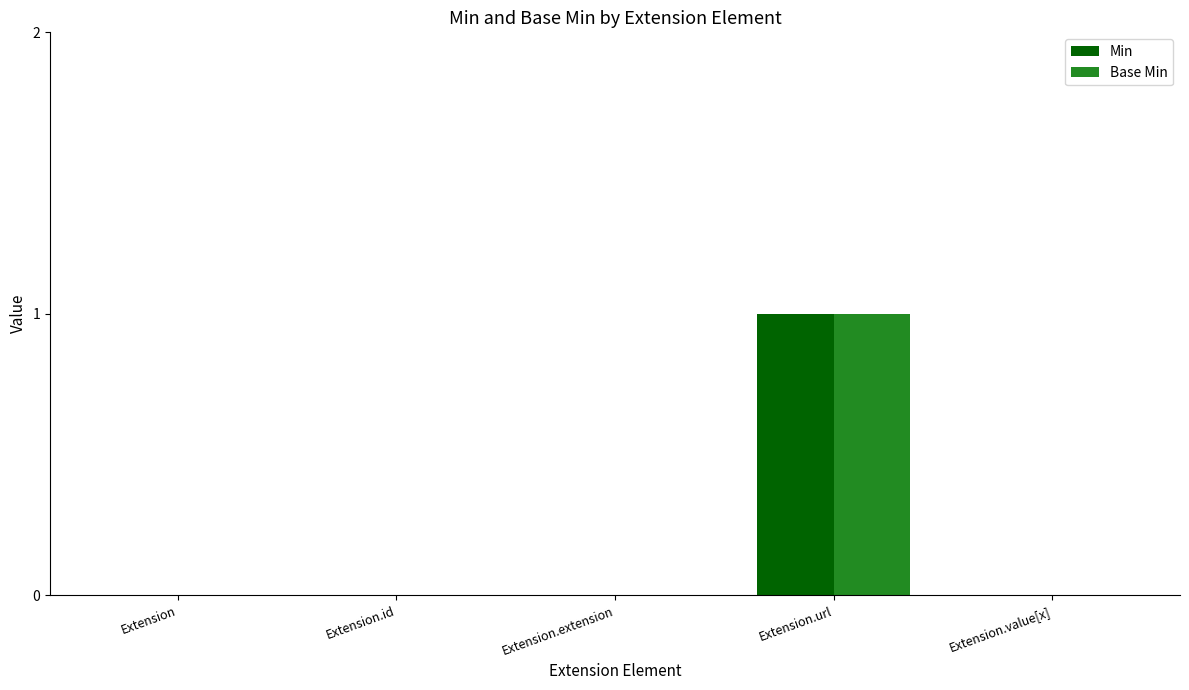

Are the bars horizontal?

No